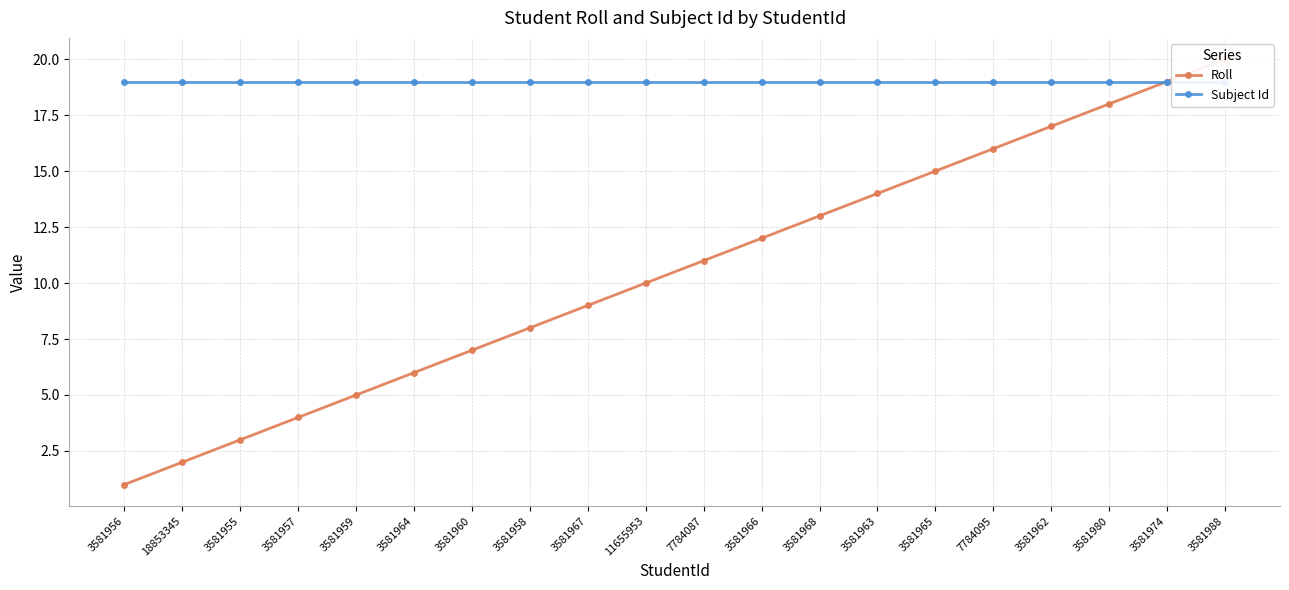

Count the number of data series in this chart.

2